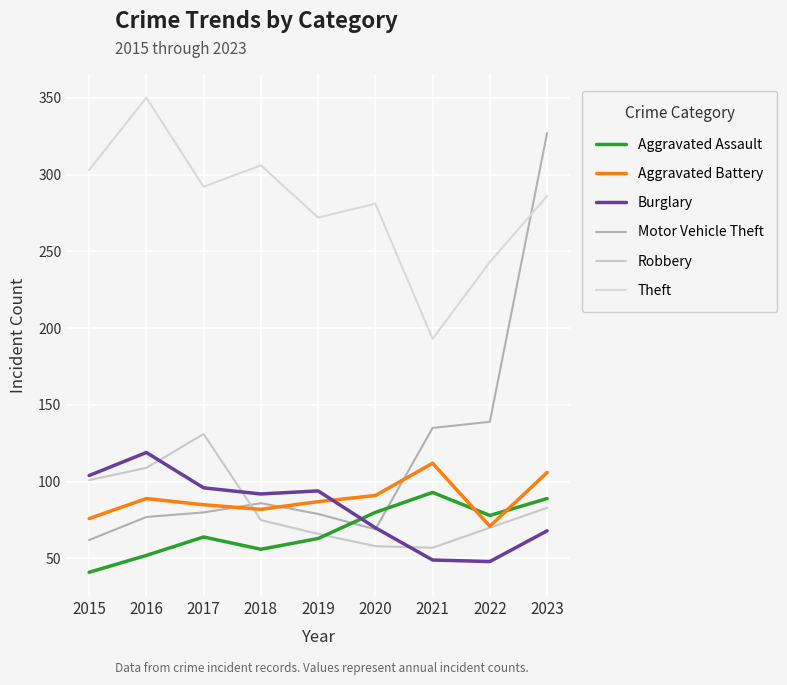

Which series has the largest total across all categories?

Theft